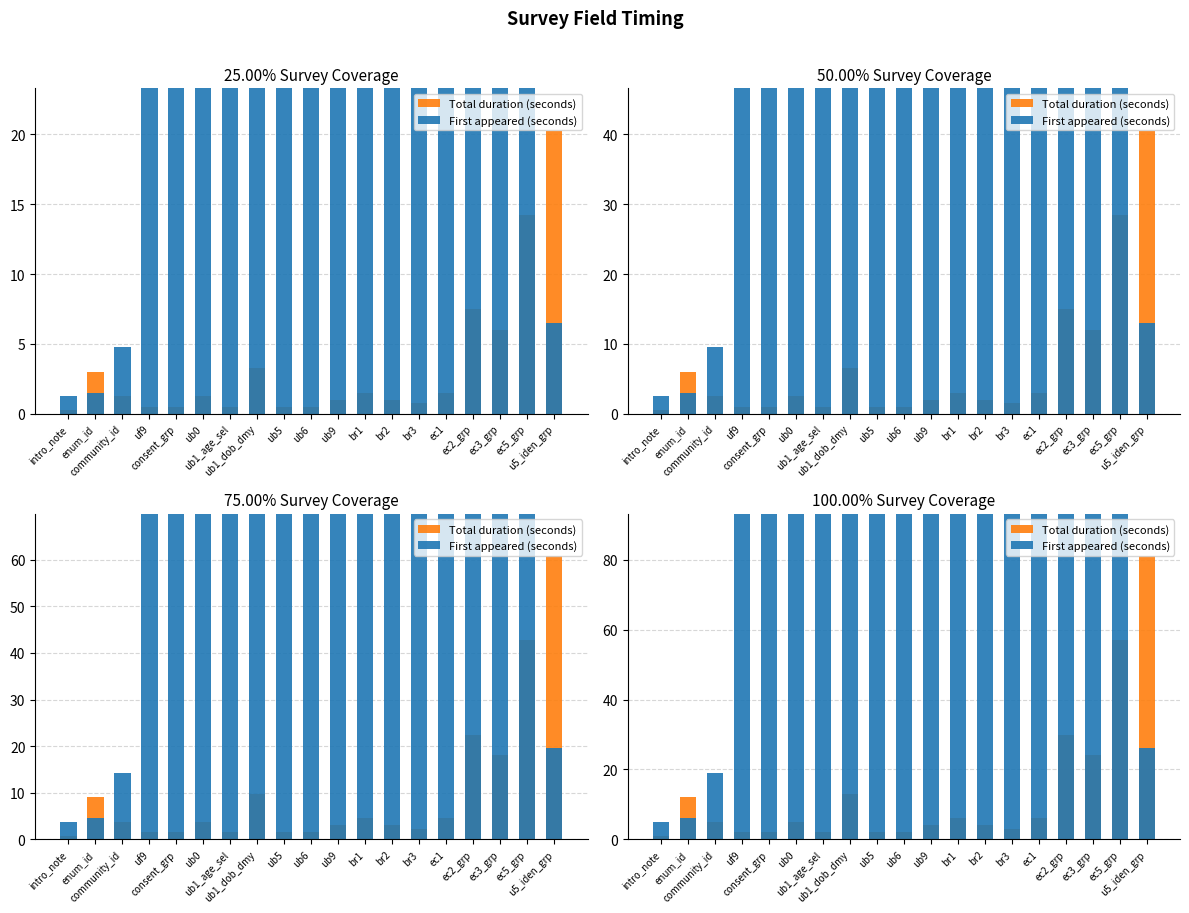

What is the minimum value shown in the chart?

1